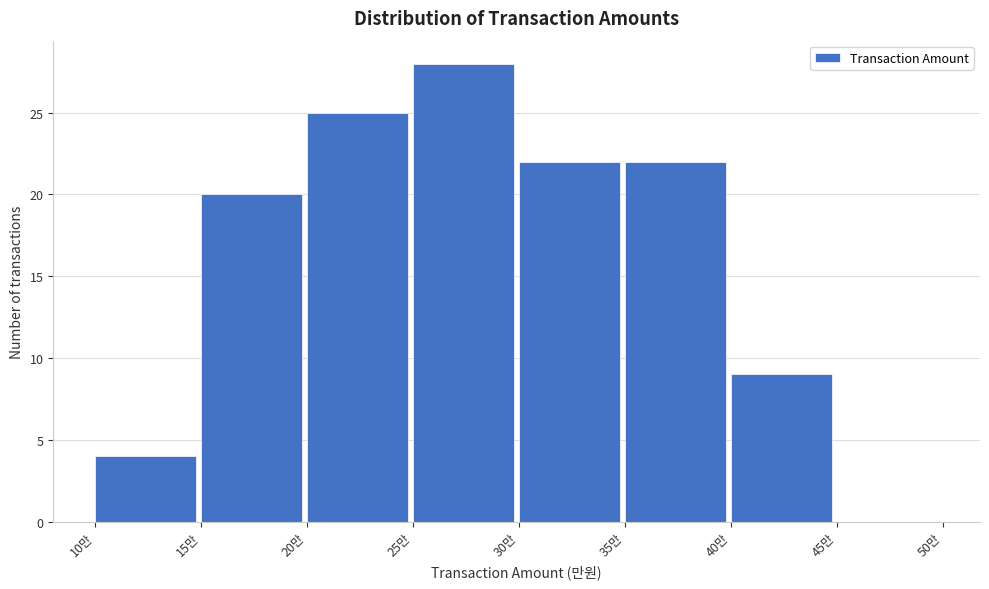

Reading left to right, extract all data points from this chart.

10만=4	15만=20	20만=25	25만=28	30만=22	35만=22	40만=9	45만=0